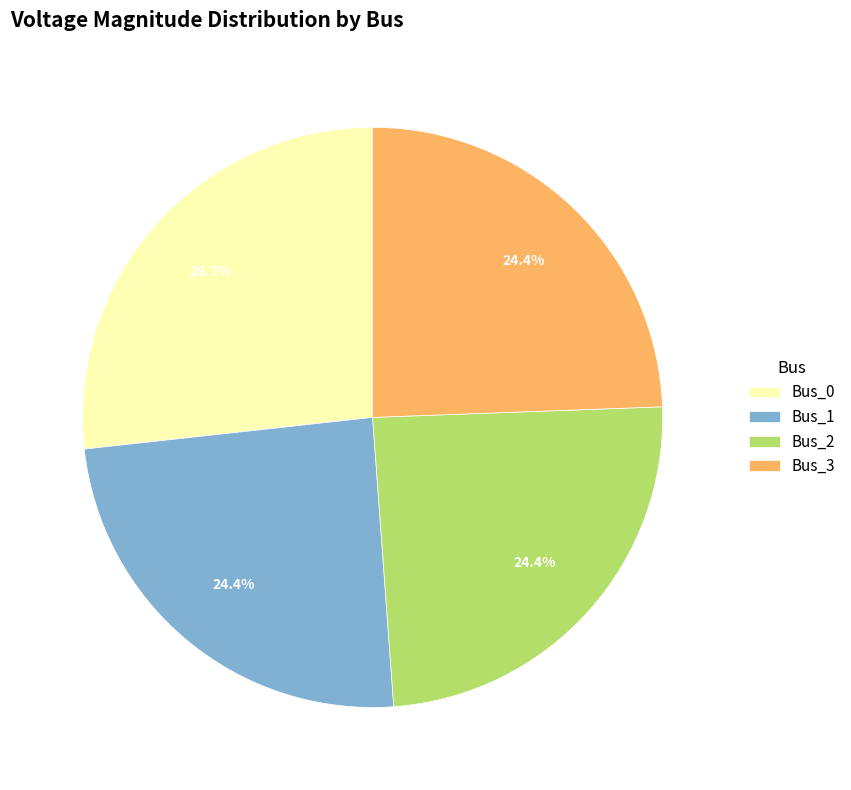

To the nearest percent, what is the combined percentage of Bus_3 and Bus_0?

51%